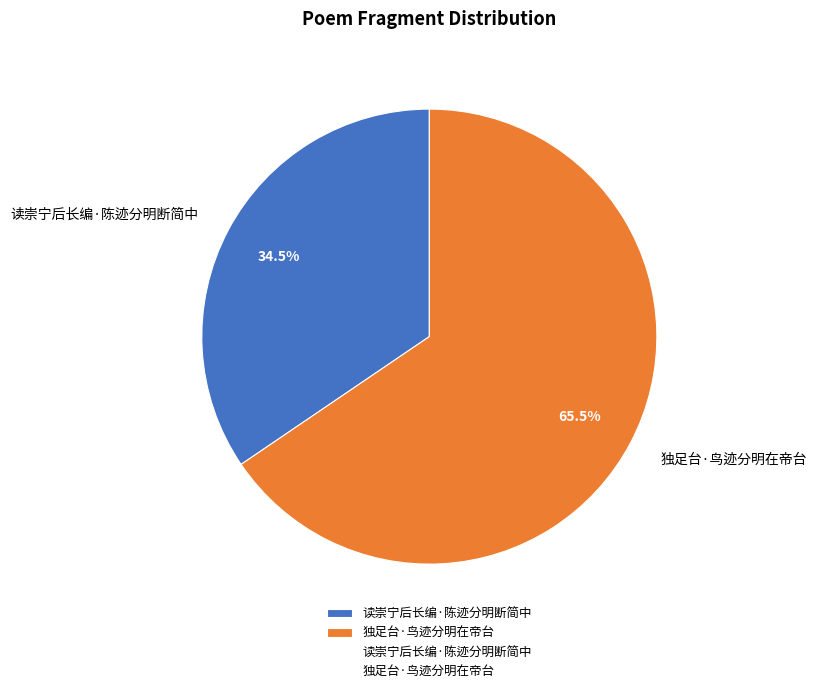

Which category has the biggest portion of the pie?

独足台·鸟迹分明在帝台